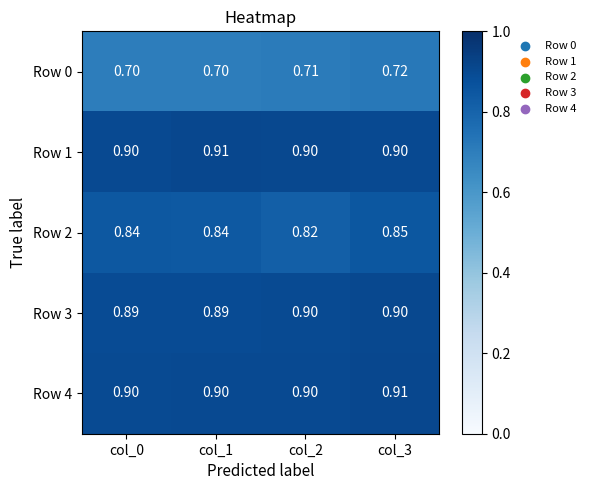

Is the value of Row 3 at col_1 greater than the value of Row 4 at col_1?

No